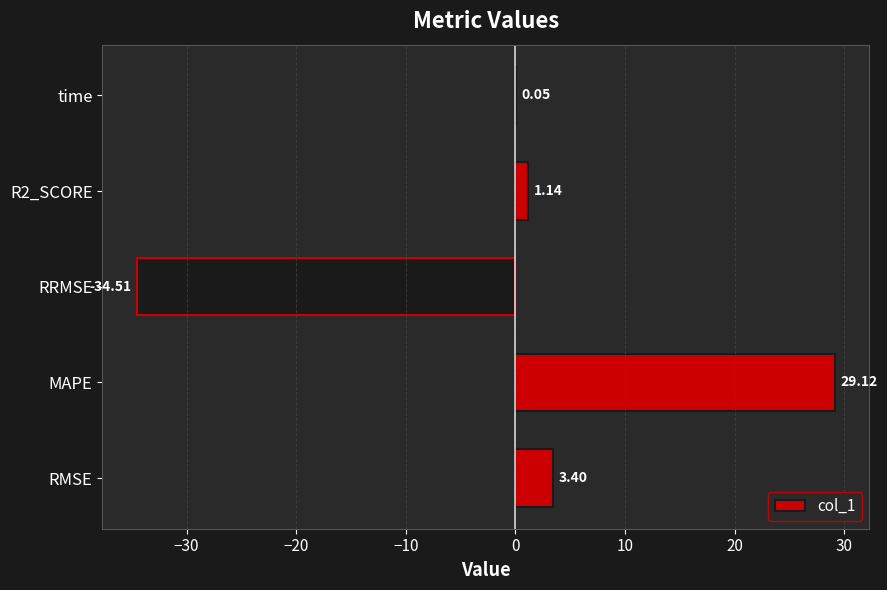

Which category has the highest value across all series?

MAPE